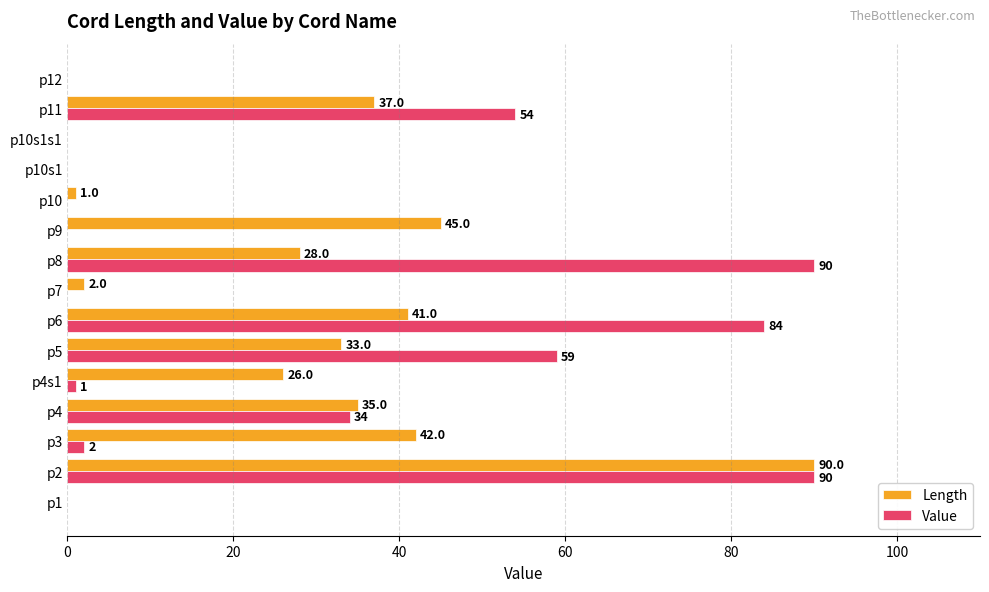

Is it true that Value equals 0 at p1?

True